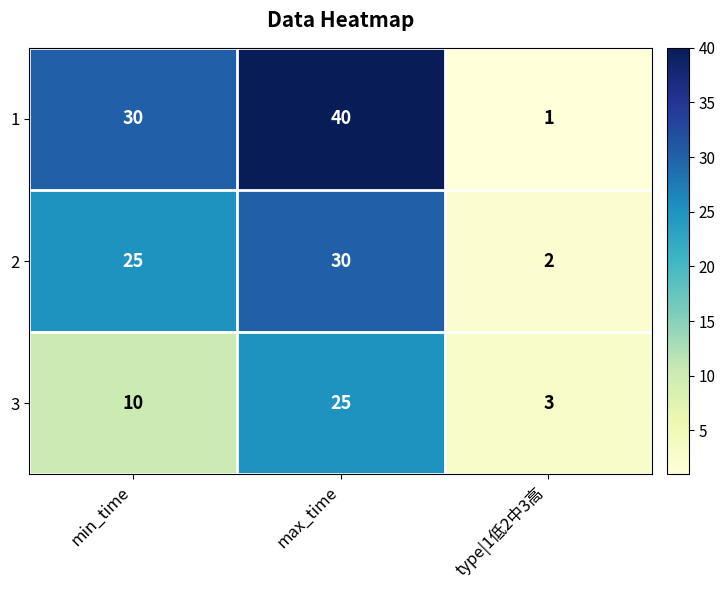

Rank the series by their average value, from lowest to highest.

3, 2, 1